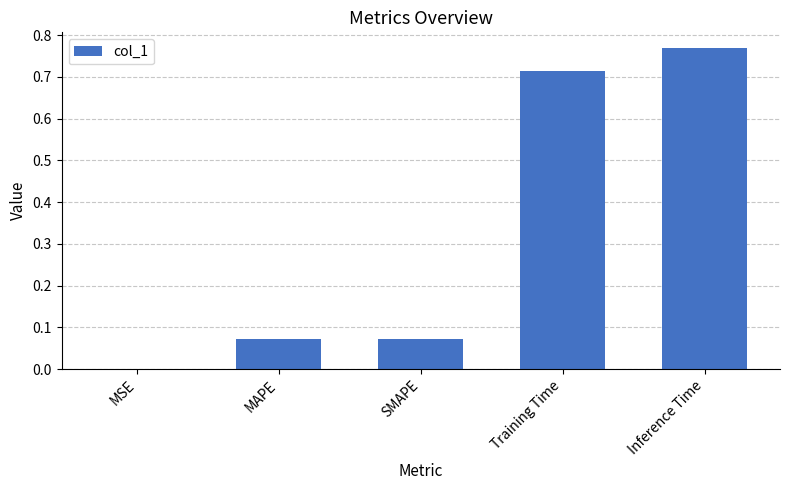

What is the change in value from MSE to MAPE?

+0.1